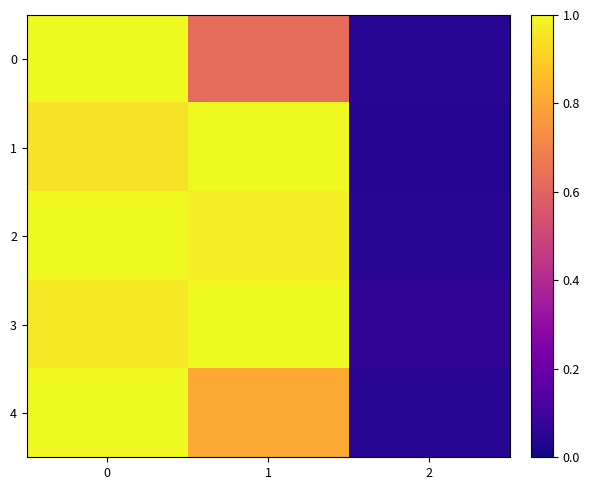

What is the maximum value shown in the chart?

1.0